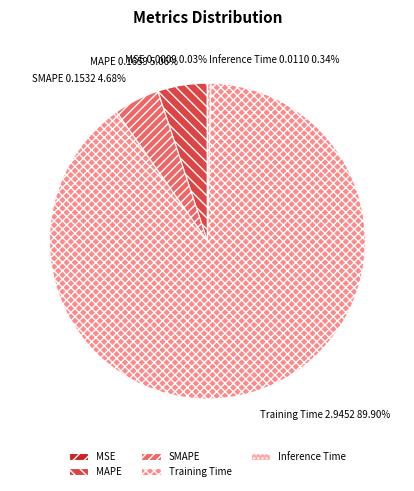

What is the largest slice in the pie chart?

Training Time